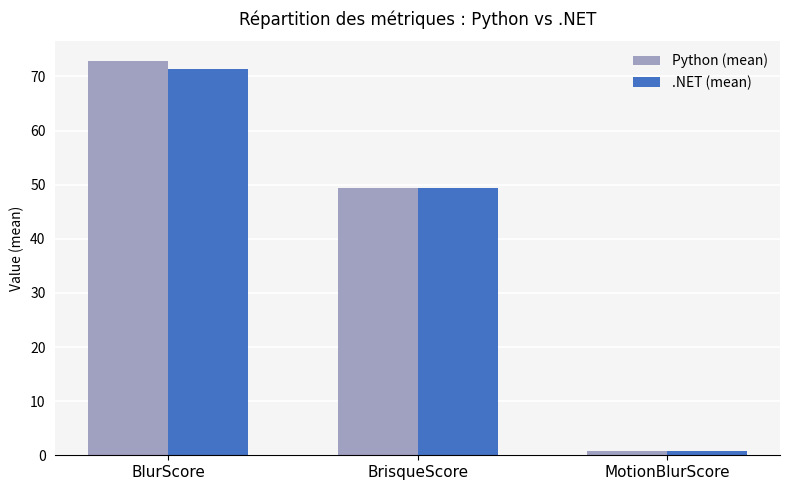

Is the value of .NET (mean) at MotionBlurScore greater than the value of Python (mean) at BrisqueScore?

No